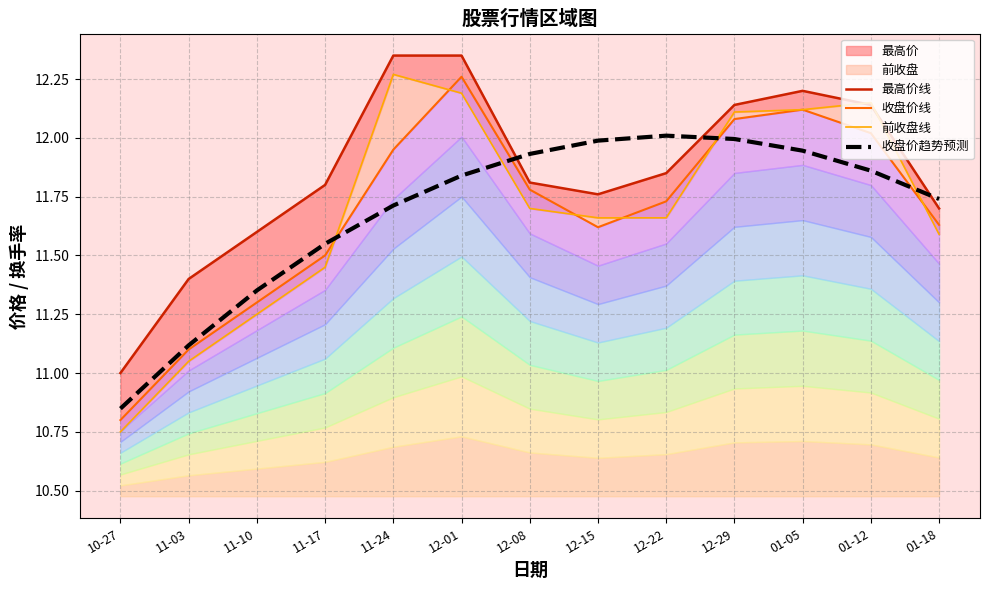

At which category is the sum across all series the highest?

12-01